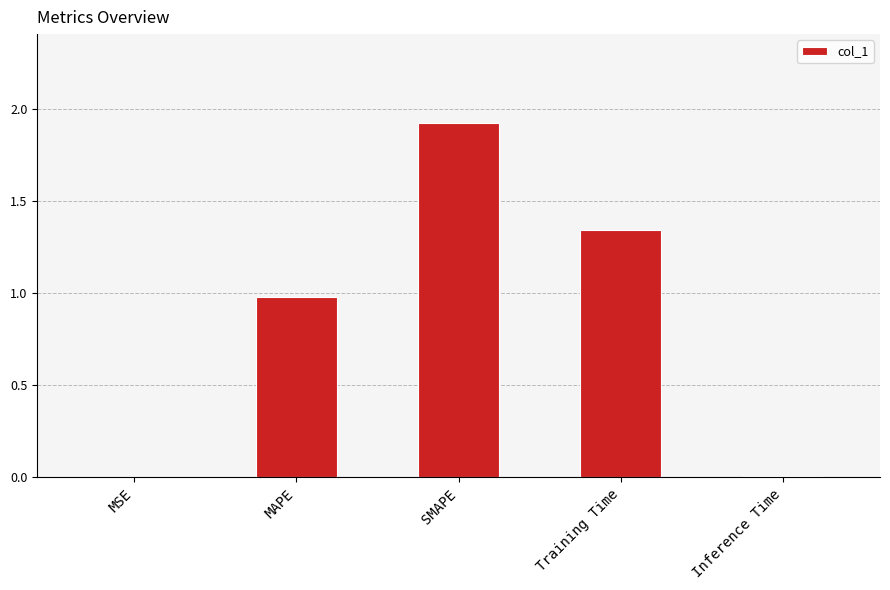

What is the sum of the values at MSE and MAPE?

1.0